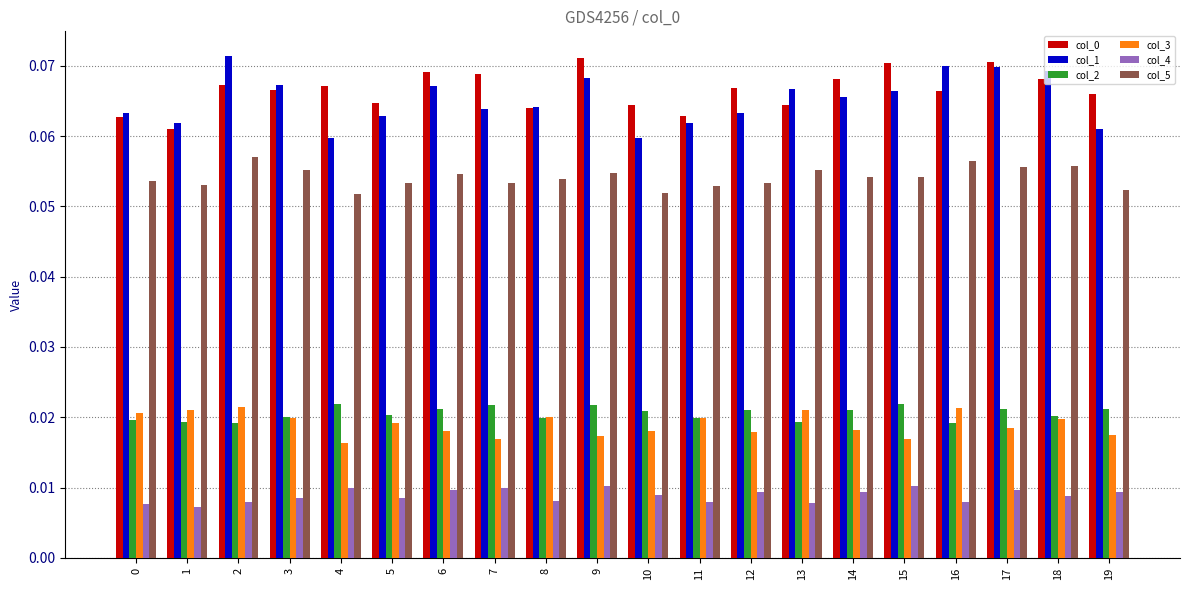

Is the value of col_0 at 10 greater than the value of col_2 at 16?

Yes